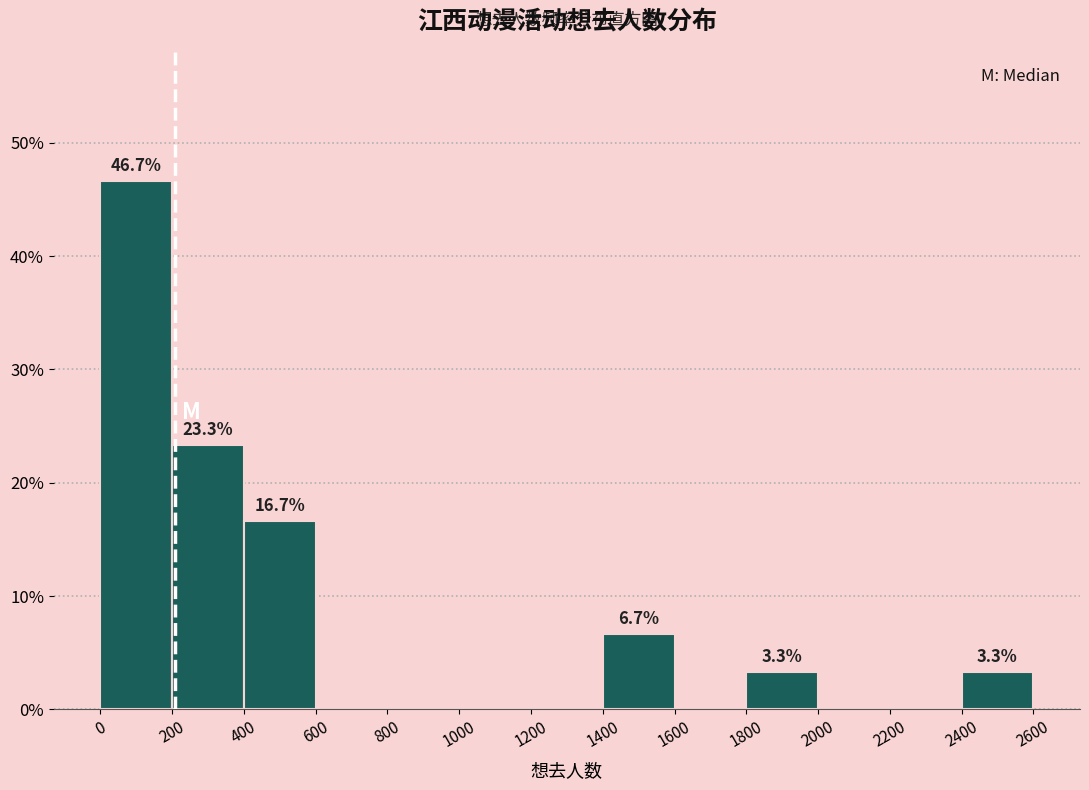

Which range on the x-axis has the tallest bar?

0 to 200